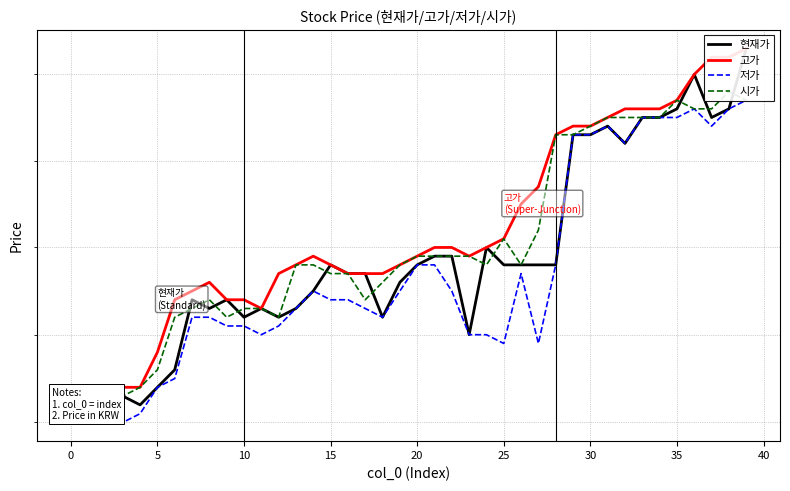

Between 20 and 0, which is larger?

20